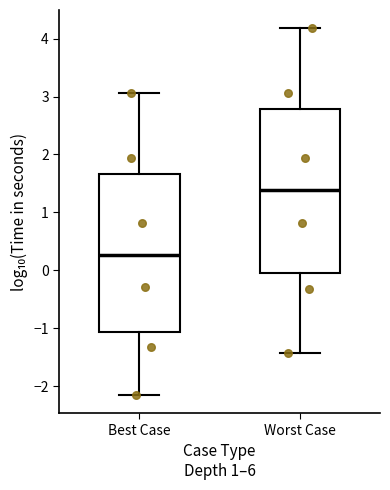

Reading left to right, read every box against the y-axis: the position of its median line, the range the box covers, and the ends of its whiskers. The values are not printed on the chart, so give them approximately, as read against the axis.

Best Case: median 0.3, box -1.1 to 1.7, whiskers -2.2 to 3.1
Worst Case: median 1.4, box 0.0 to 2.8, whiskers -1.4 to 4.2